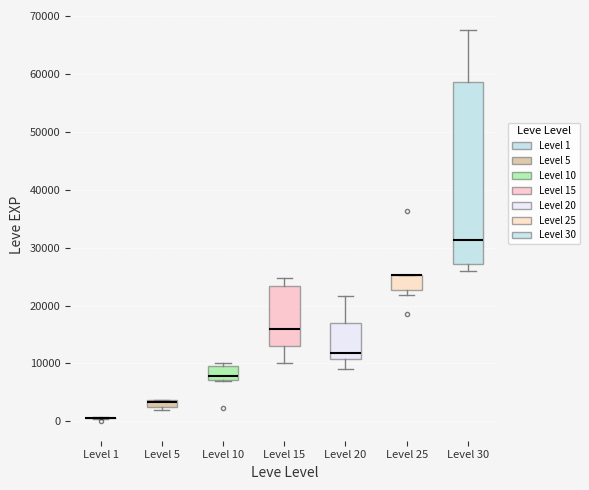

Where does the median line of the box for Level 20 sit on the y-axis? The values are not printed on the chart, so give them approximately, as read against the axis.

12000